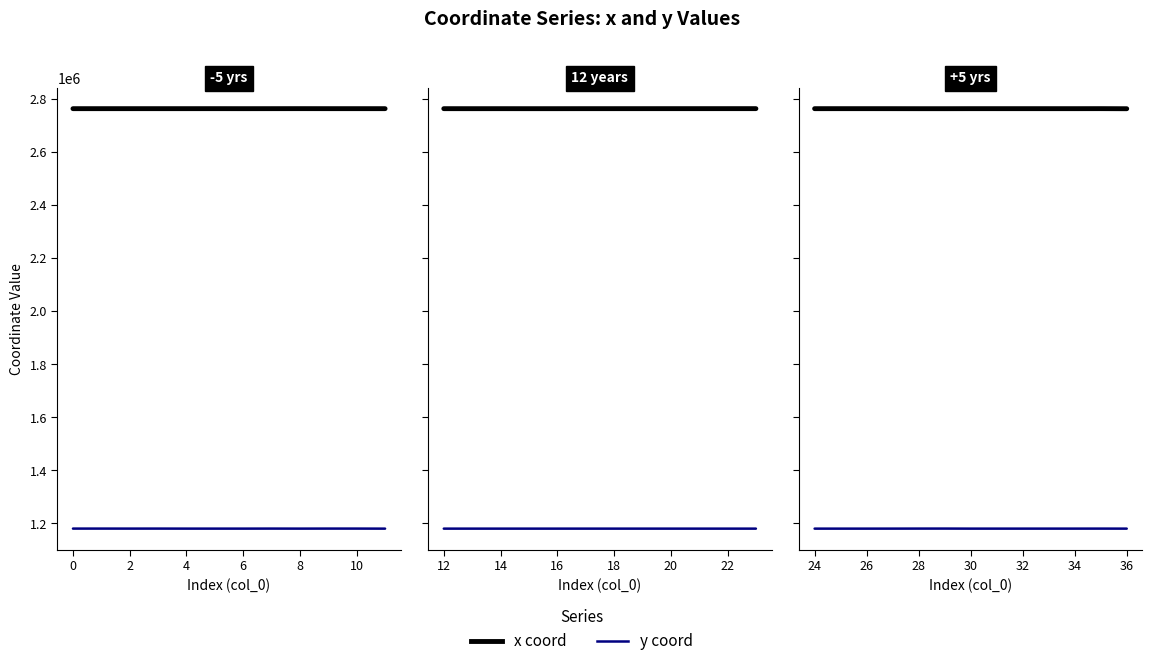

True or false: y coord has more than 0 interior local peaks.

True